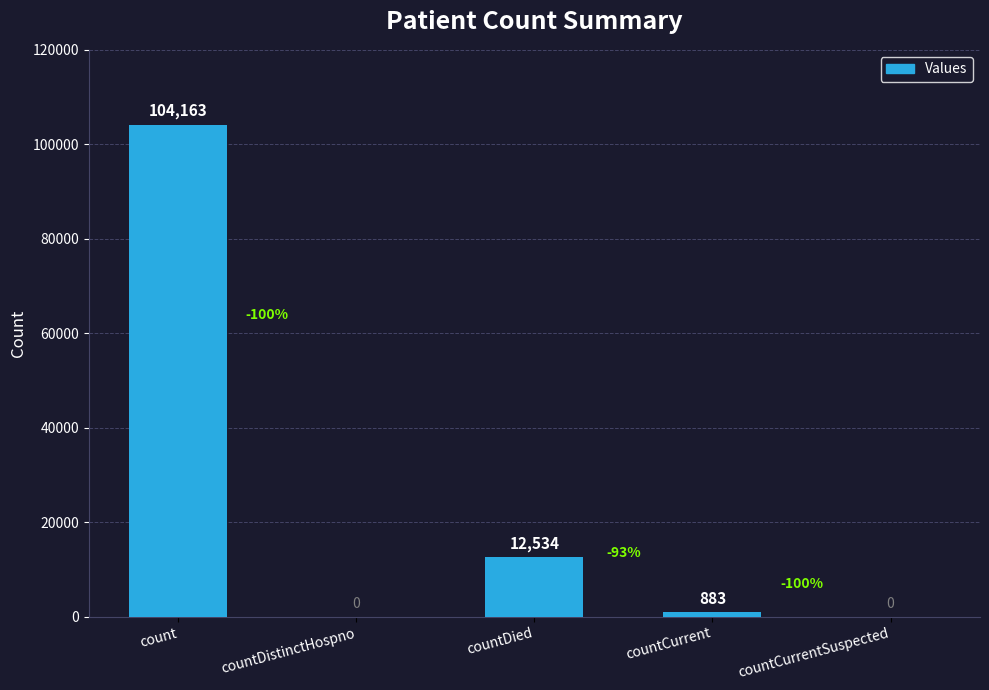

What is the difference between the values at count and countCurrentSuspected?

104163